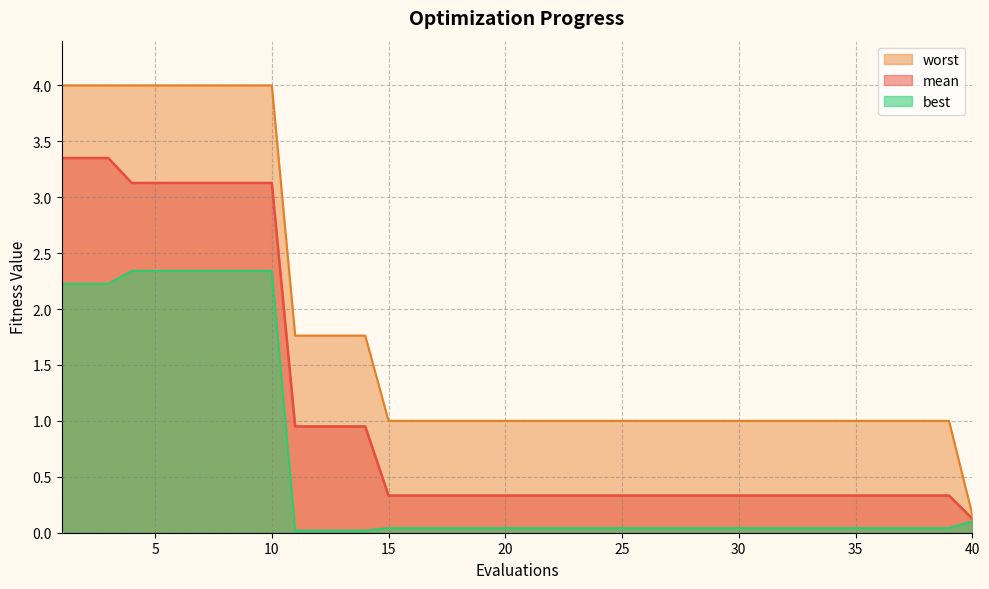

What is the sum of the worst values at 36 and 37?

2.0